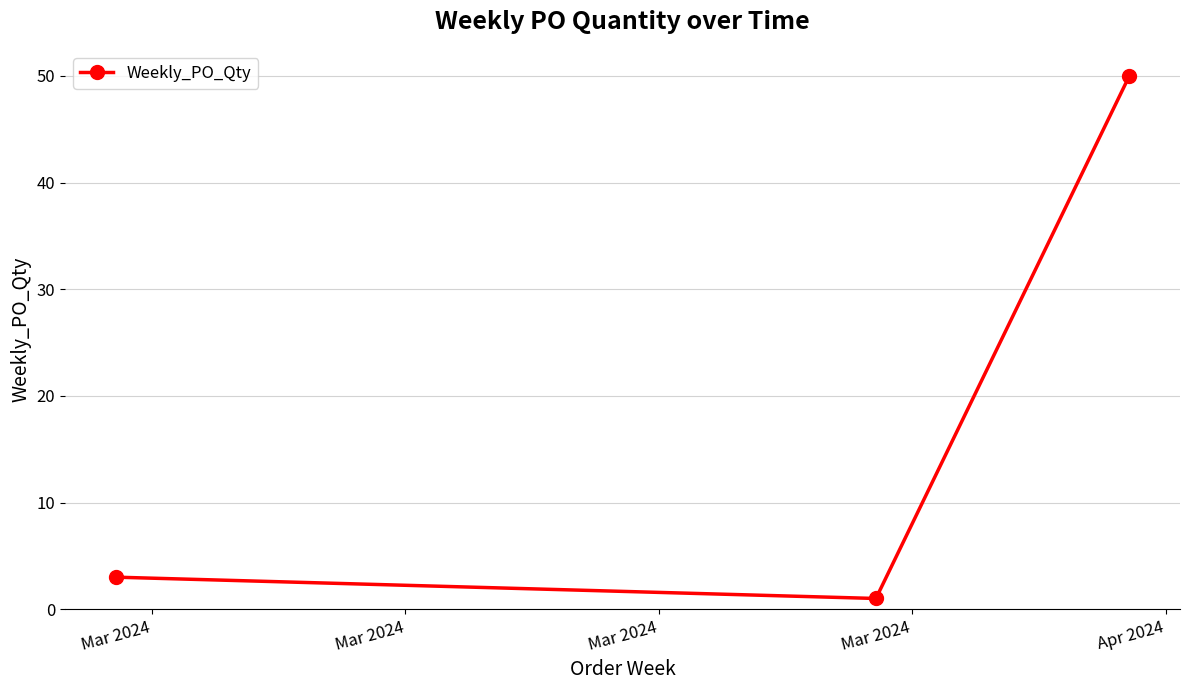

Reading left to right, transcribe all the data shown in this chart.

3	1	50